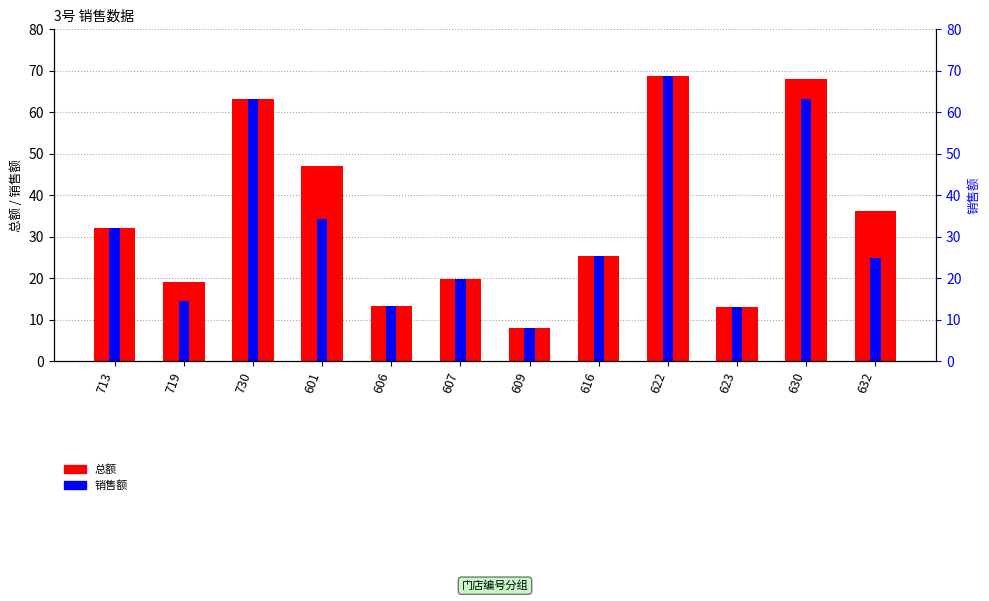

Does the chart contain stacked bars?

No